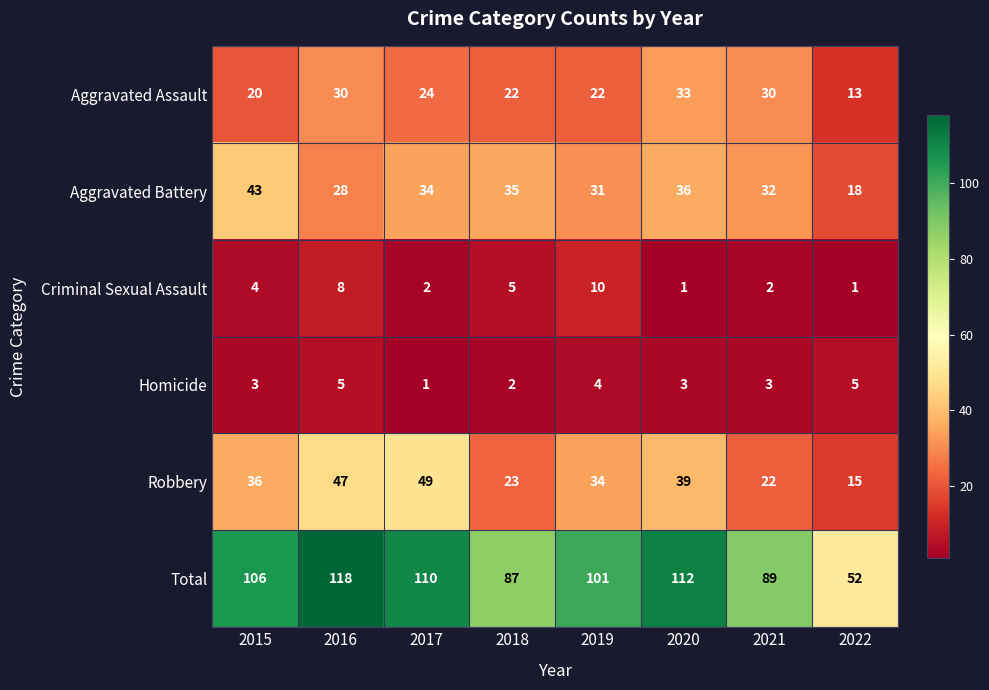

What is the difference between the highest and lowest values at 2016?

113